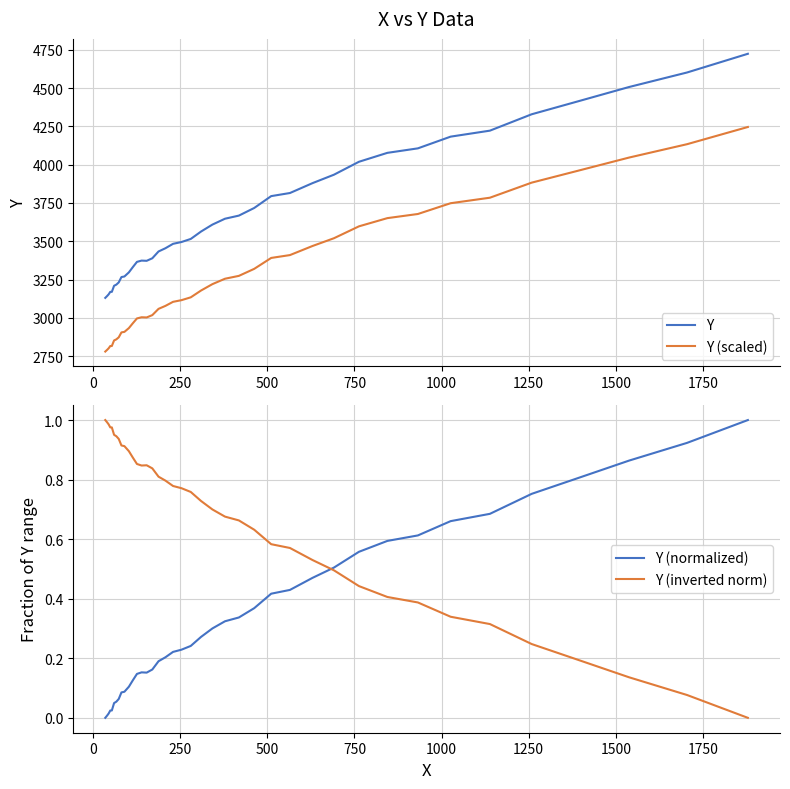

What is the maximum value for Y (scaled)?

4245.7